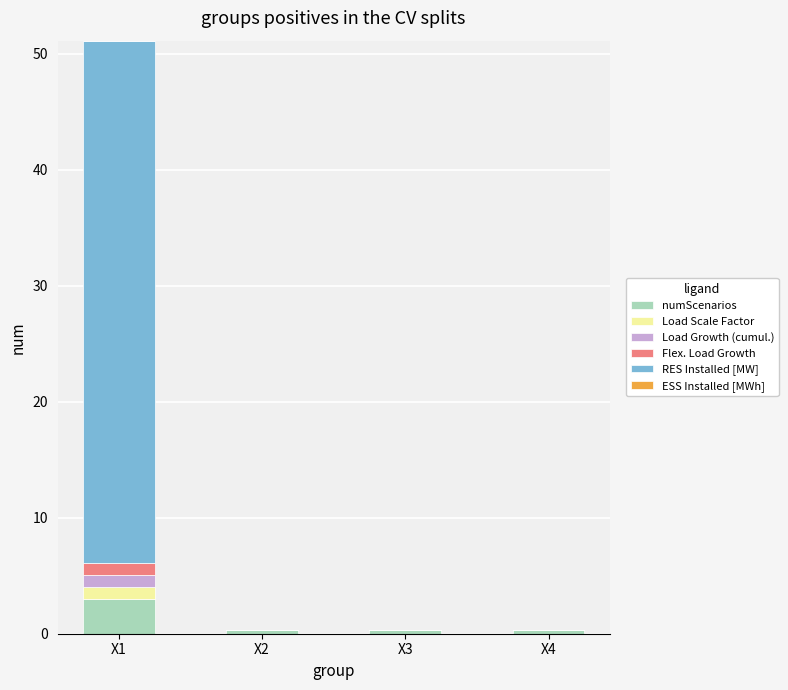

At which category is the sum across all series the highest?

X1